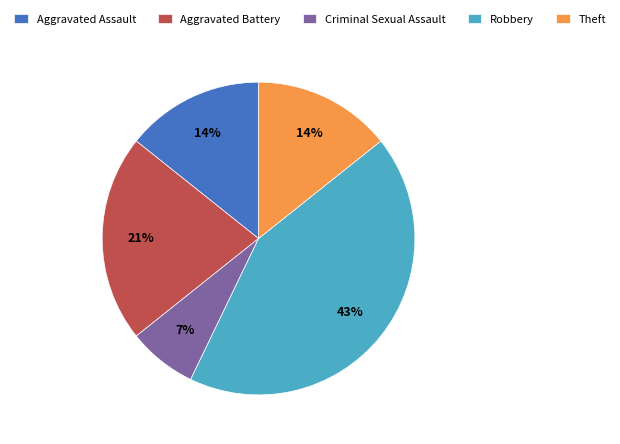

How many segments does this pie chart have?

5